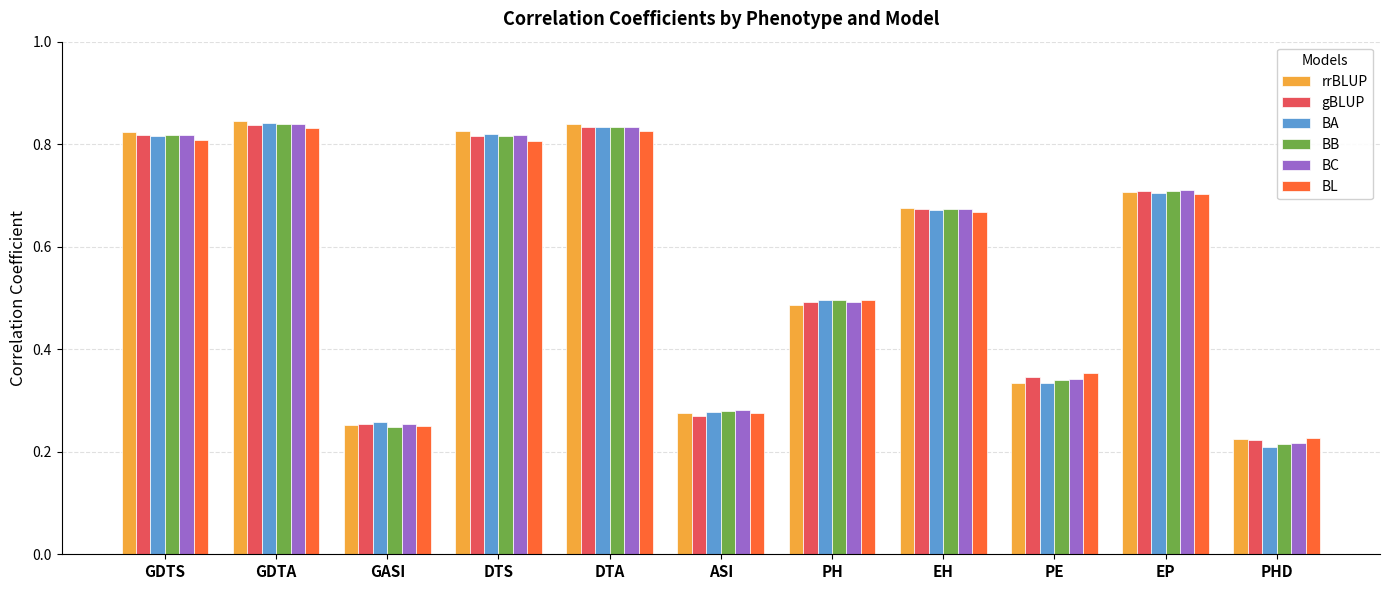

What is the average value of the BC series?

0.6